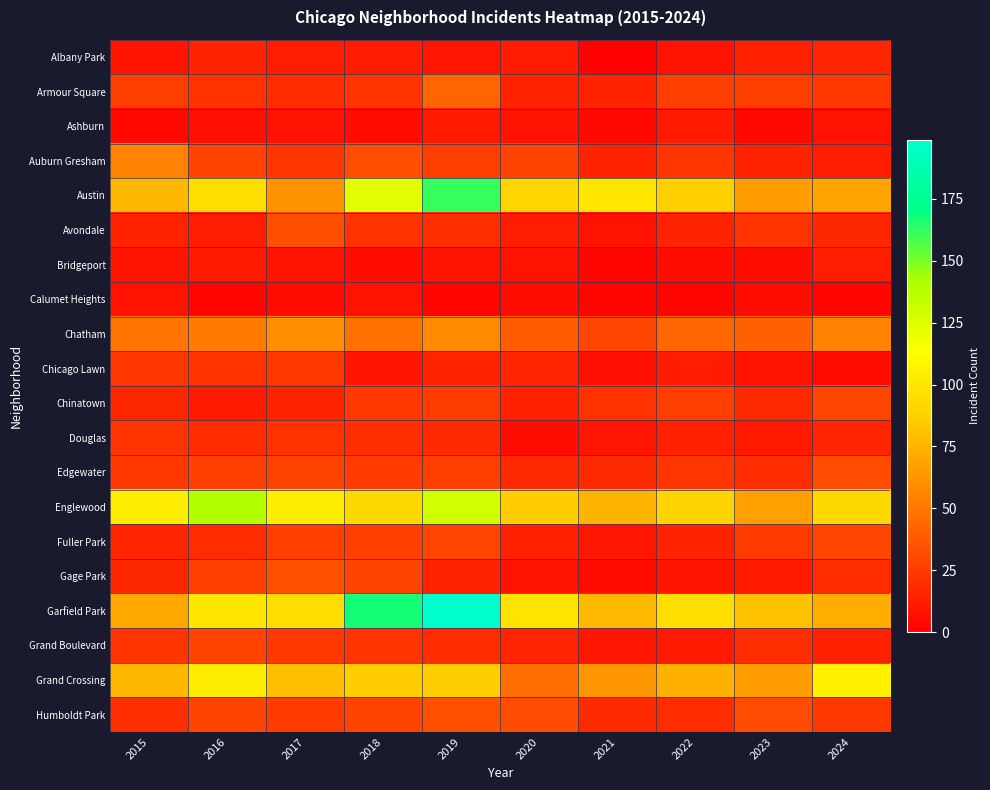

Rank the series by their maximum value, from lowest to highest.

Calumet Heights, Ashburn, Bridgeport, Albany Park, Douglas, Chicago Lawn, Grand Boulevard, Chinatown, Fuller Park, Edgewater, Avondale, Gage Park, Humboldt Park, Armour Square, Auburn Gresham, Chatham, Grand Crossing, Englewood, Austin, Garfield Park